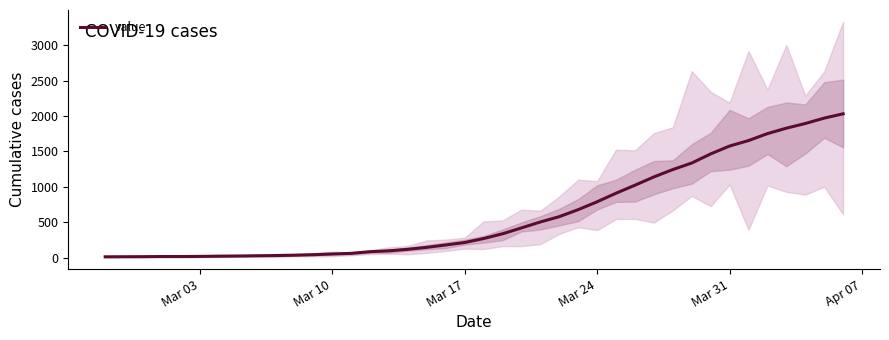

Reading right to left, extract all data points from this chart.

2032	1971	1895	1829	1752	1654	1577	1466	1337	1245	1141	1024	911	790	679	580	505	421	338	271	215	180	147	119	98	85	62	53	43	36	31	28	24	22	19	17	17	15	14	13